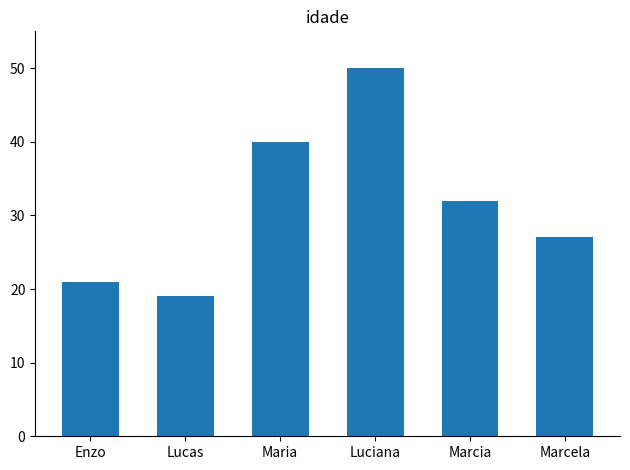

List the labels in order of value, largest first.

Luciana, Maria, Marcia, Marcela, Enzo, Lucas